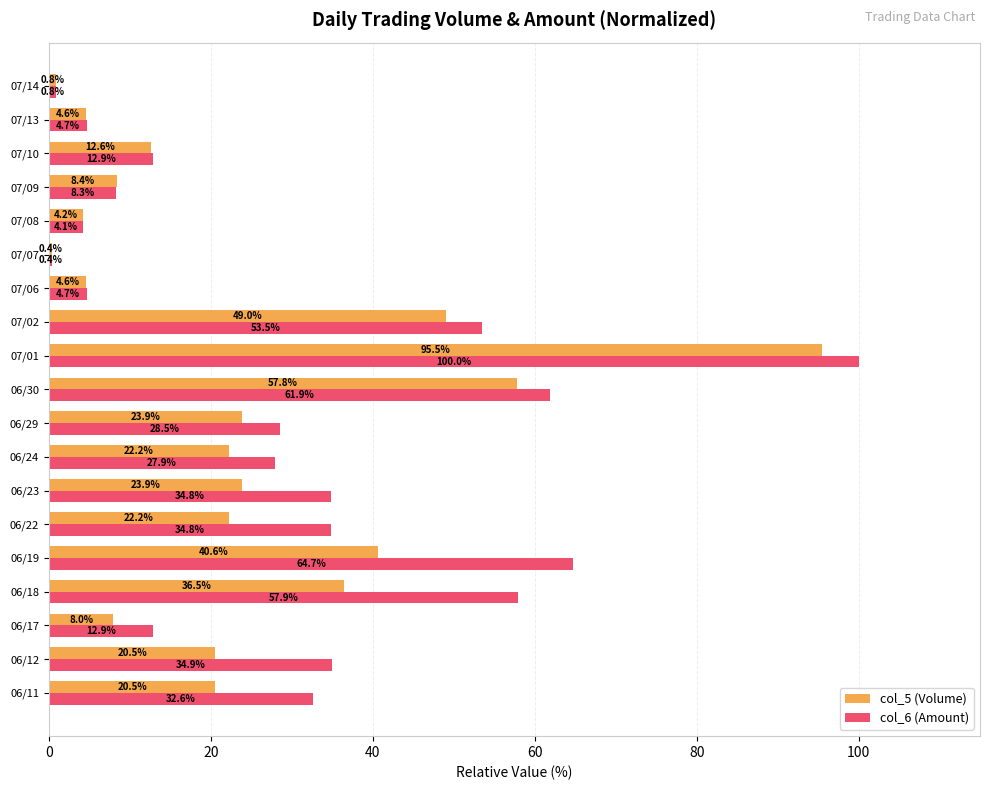

Count the number of categories in the chart.

19